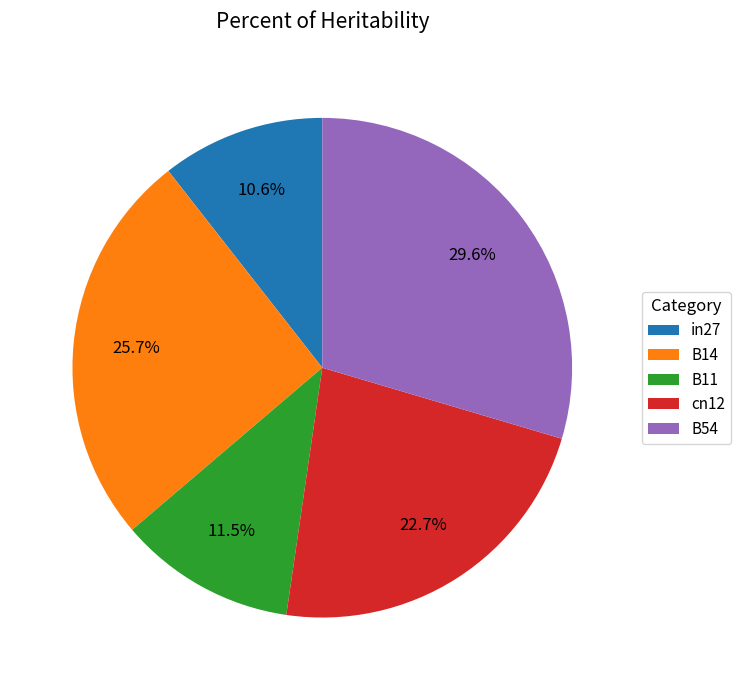

Does B54 account for over 50% of the chart?

No